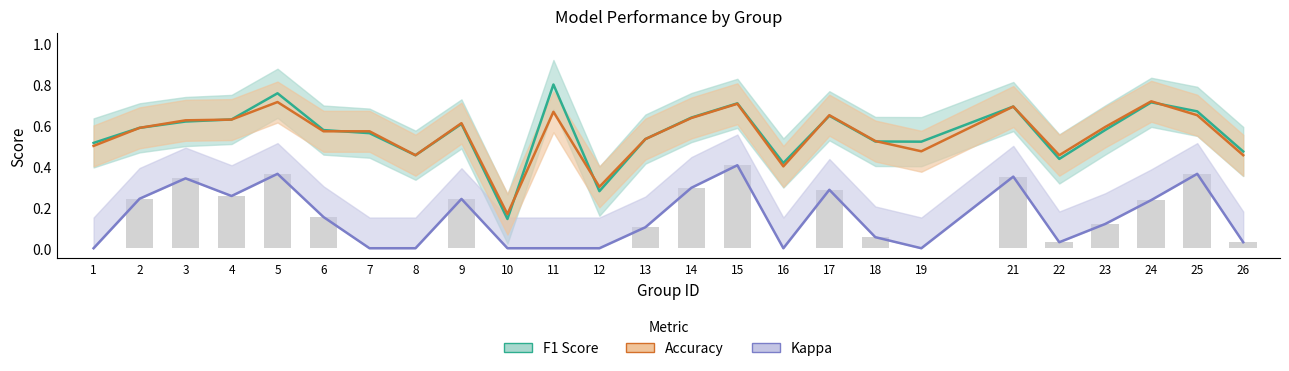

List the labels in order of Accuracy value, largest first.

24, 5, 15, 21, 11, 17, 25, 14, 4, 3, 9, 23, 2, 6, 7, 13, 18, 1, 19, 8, 22, 26, 16, 12, 10